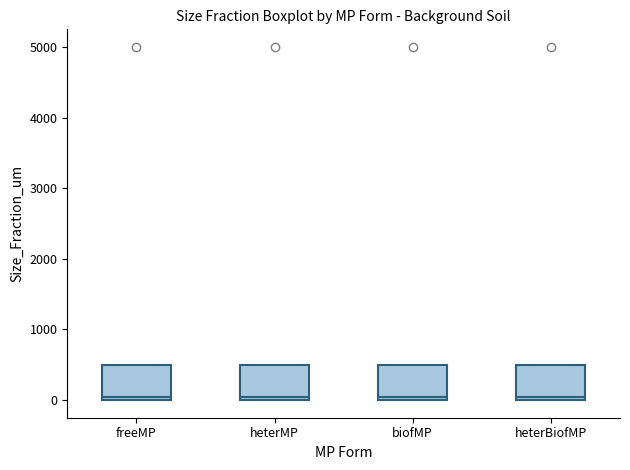

Reading left to right, read every box against the y-axis: the position of its median line, the range the box covers, and the ends of its whiskers. The values are not printed on the chart, so give them approximately, as read against the axis.

freeMP: median 100, box 0 to 500, whiskers 0 to 500
heterMP: median 100, box 0 to 500, whiskers 0 to 500
biofMP: median 100, box 0 to 500, whiskers 0 to 500
heterBiofMP: median 100, box 0 to 500, whiskers 0 to 500